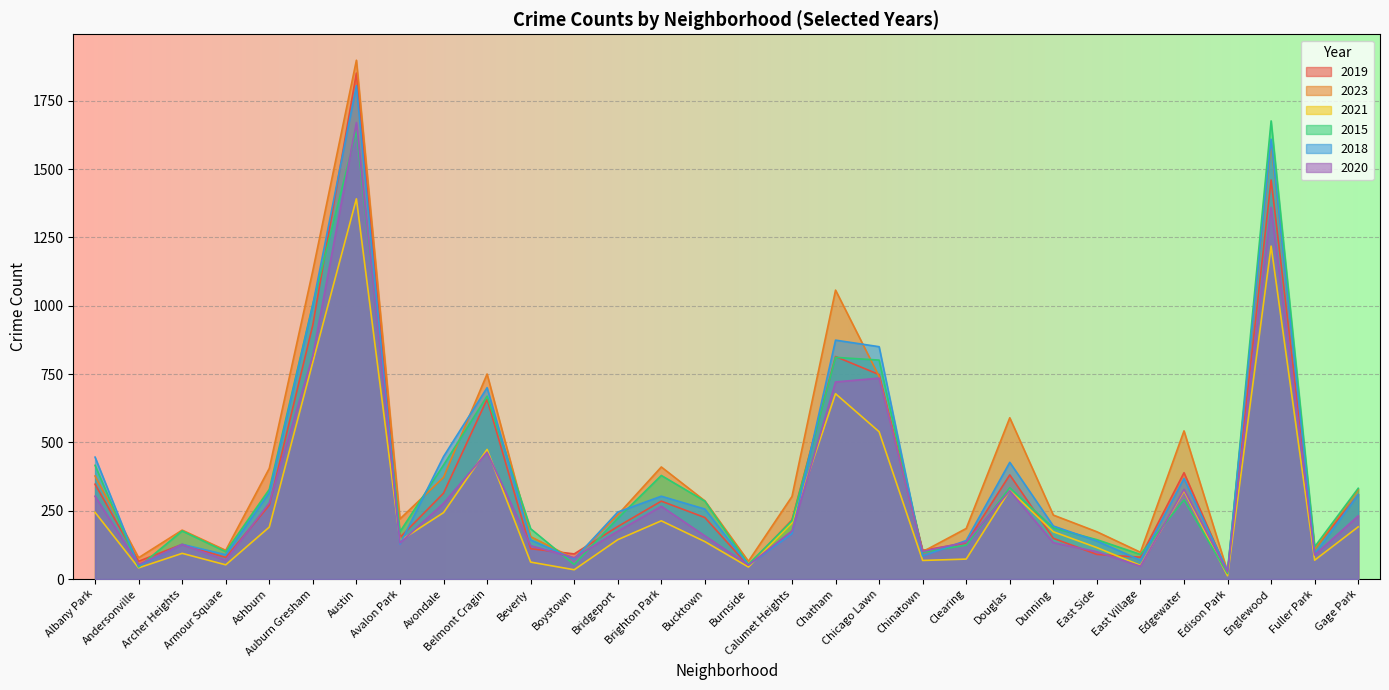

At how many categories does at least one series exceed 52?

29